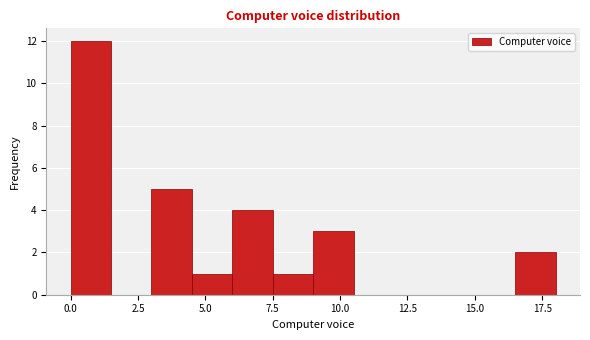

Read against the x-axis, roughly where is the centre of the tallest bar?

1.0